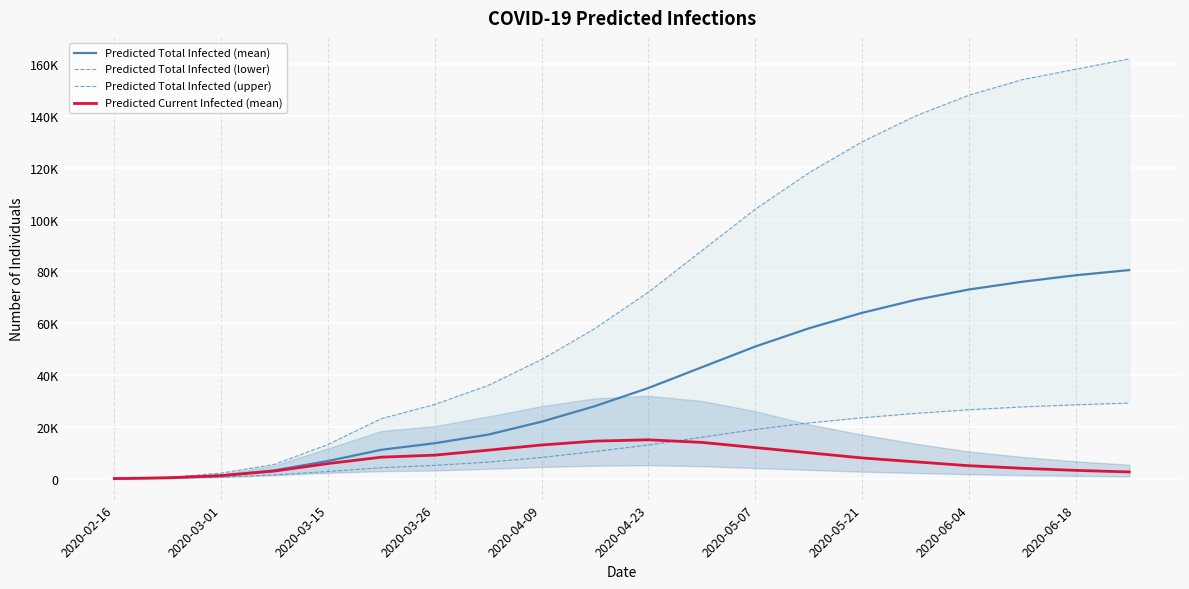

The Predicted Total Infected (mean) series shows 10670 at 2020-04-09. True or false?

False